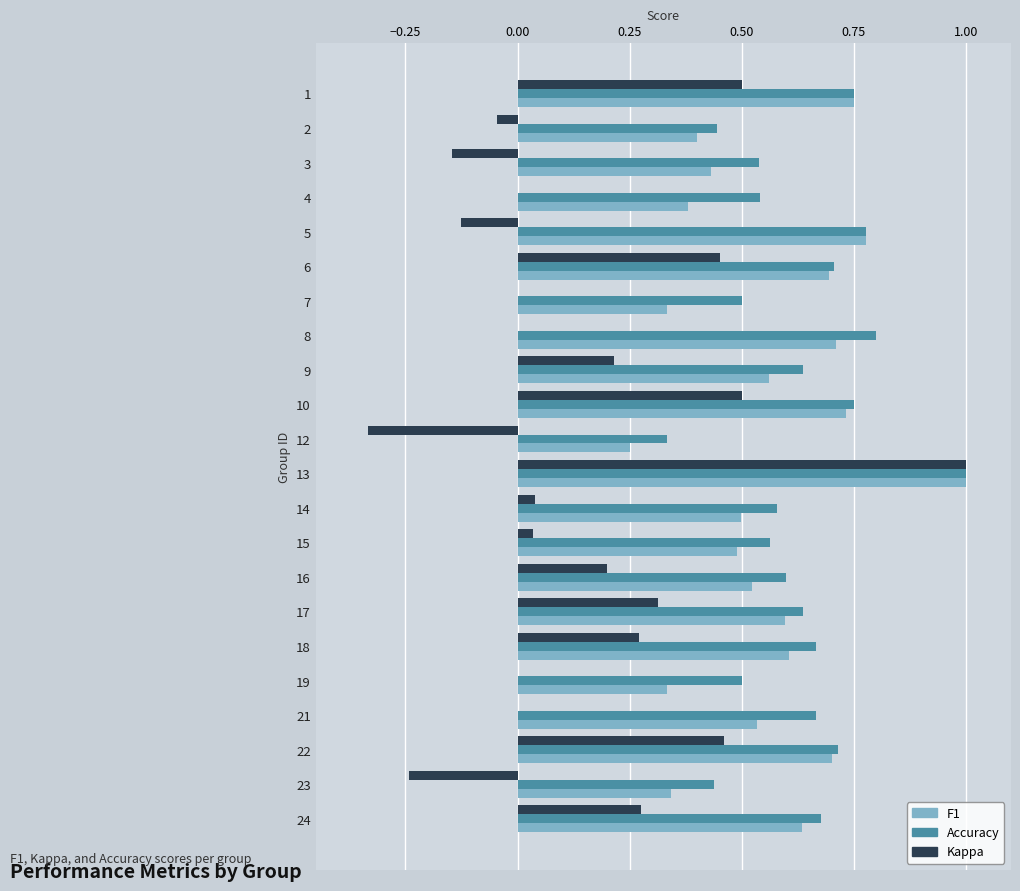

Count the number of categories in the chart.

22